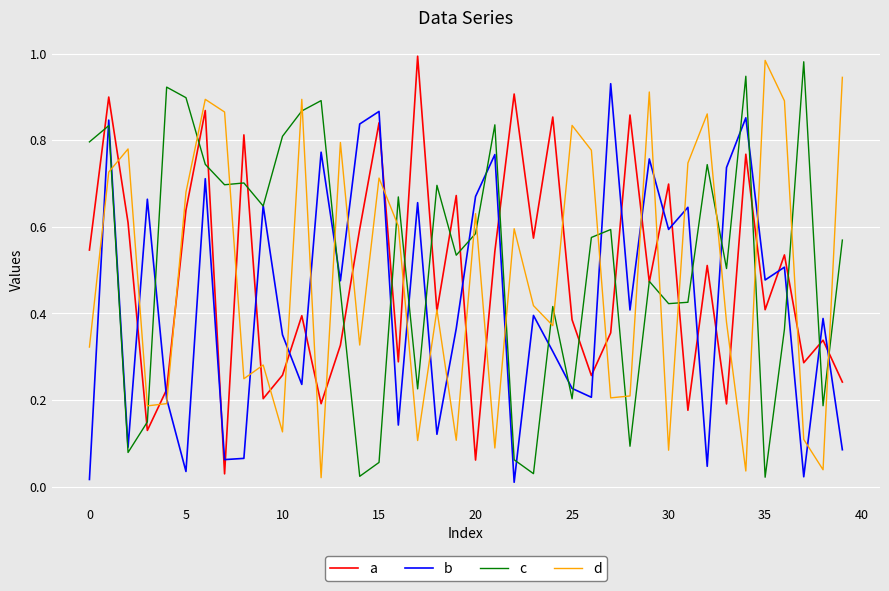

How many intersections are there between c and d?

21